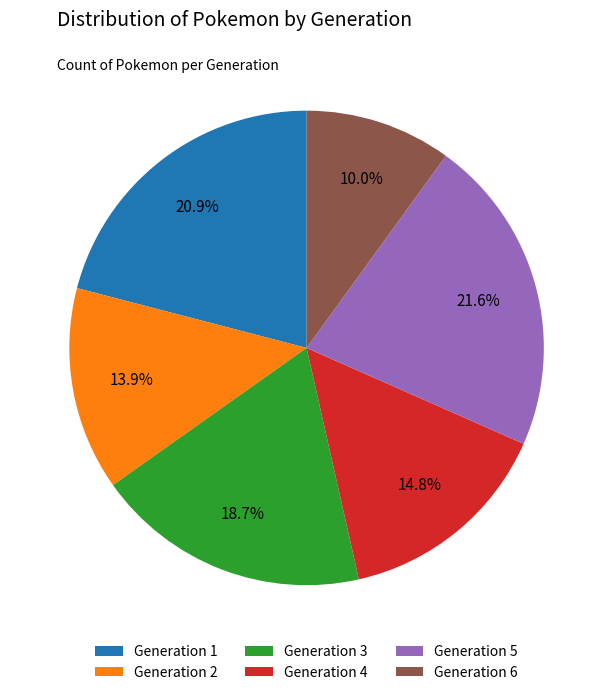

Count the number of slices in the pie.

6